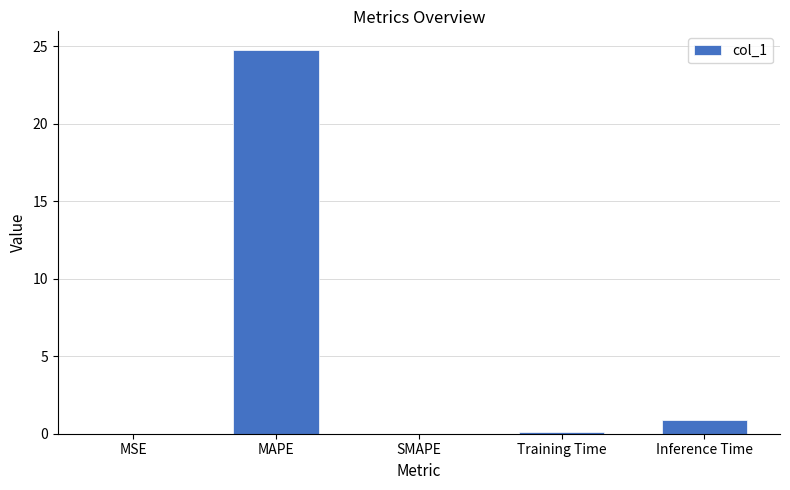

What is the approximate value at MAPE?

24.7